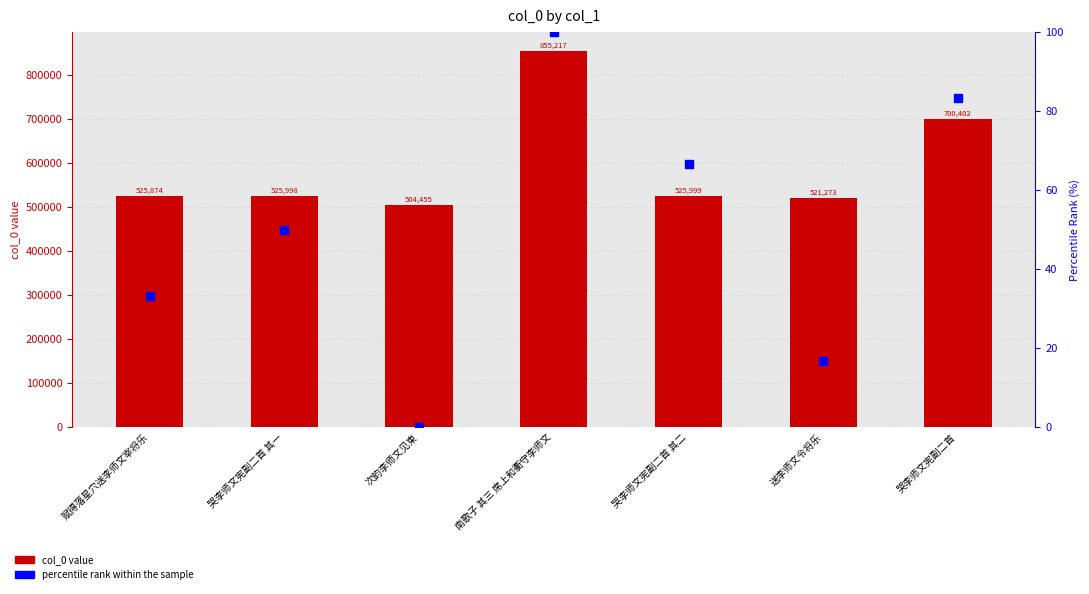

Which series has the widest spread of Y values?

col_0